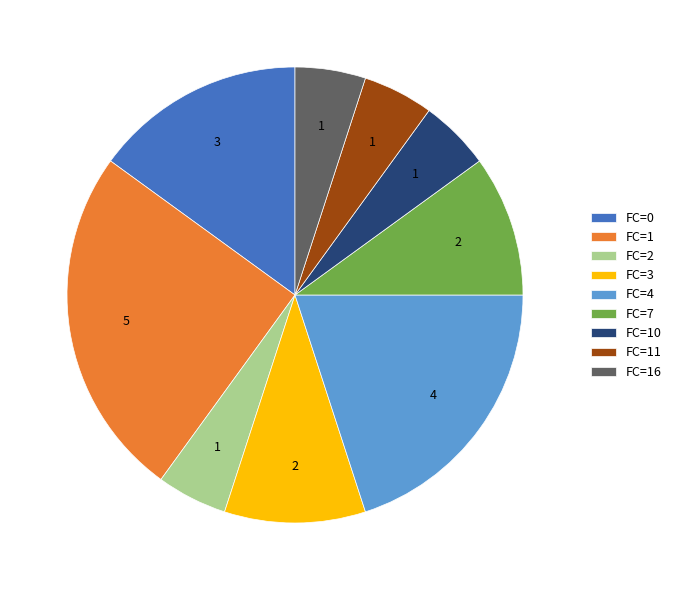

Does any single category account for the majority?

No